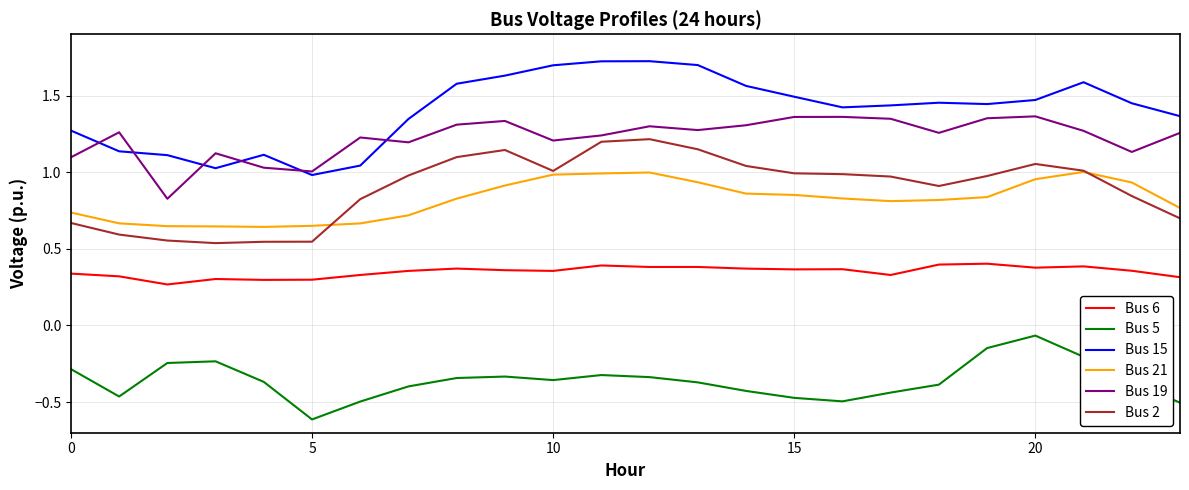

Which series has the largest range (max minus min)?

Bus 15